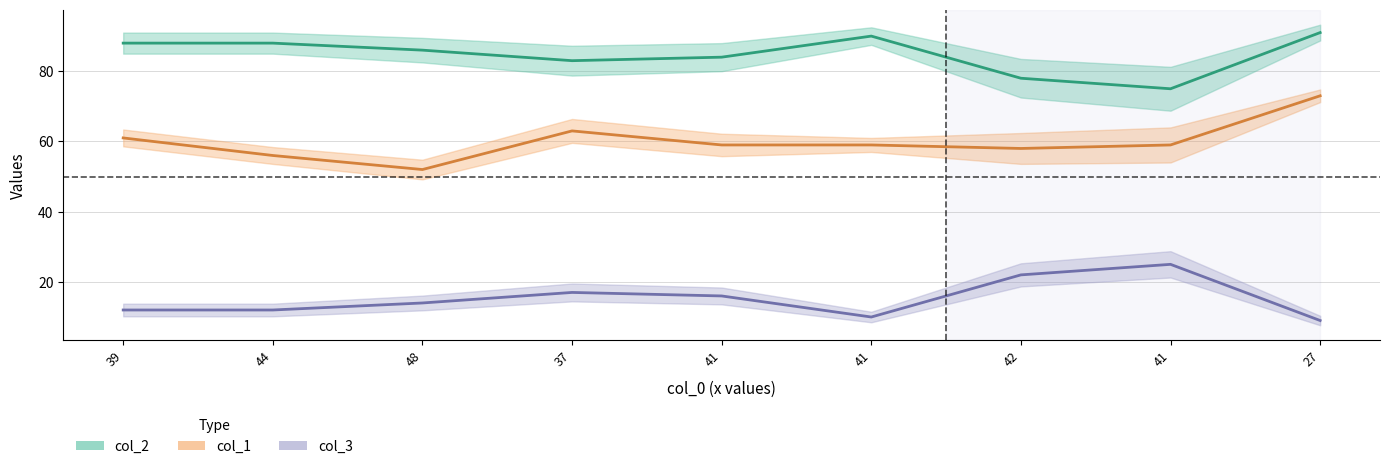

How many interior local peaks does the col_1 series have?

1